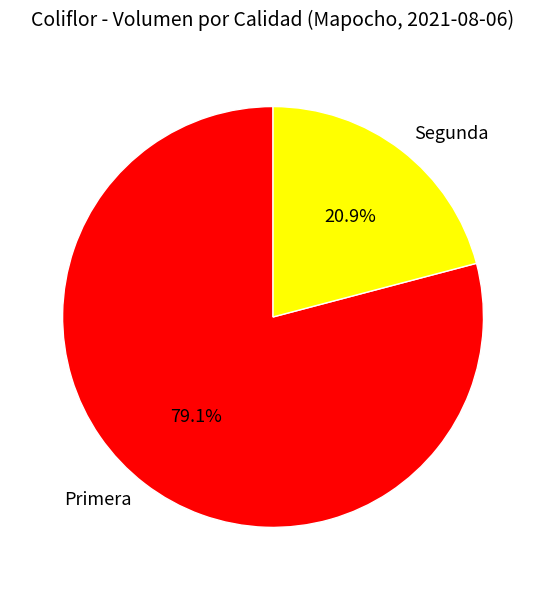

True or false: Primera accounts for 92% of the total.

False